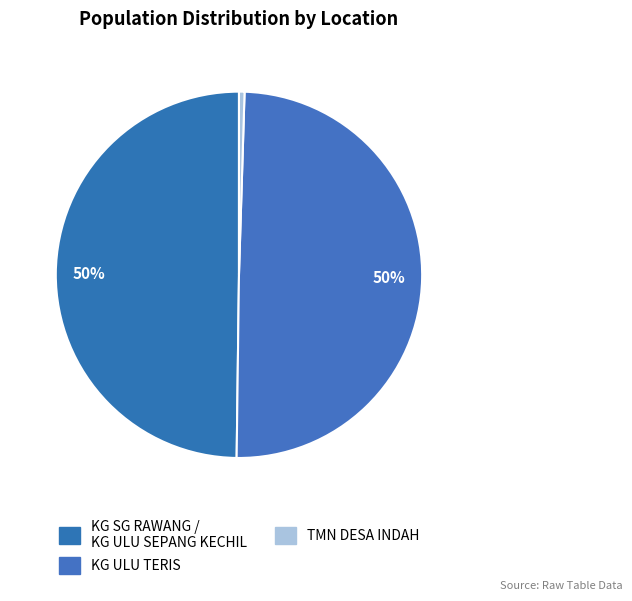

Rank the categories by value from highest to lowest.

KG SG RAWANG/KG ULU SEPANG KECHIL, KG ULU TERIS, TMN DESA INDAH